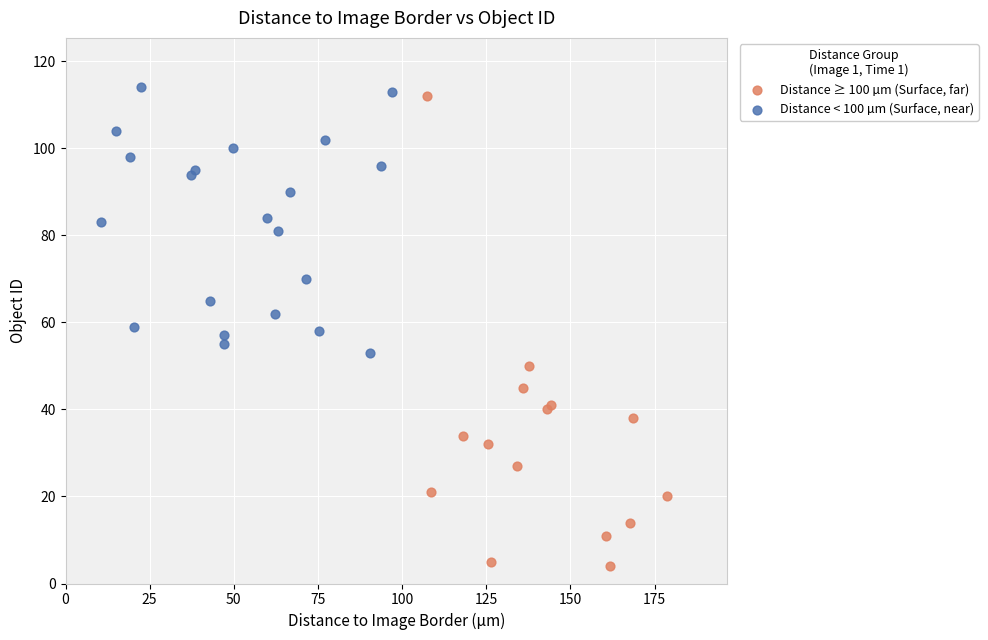

Which series contains the lowest Y value?

Distance ≥ 100 µm (Surface, far)